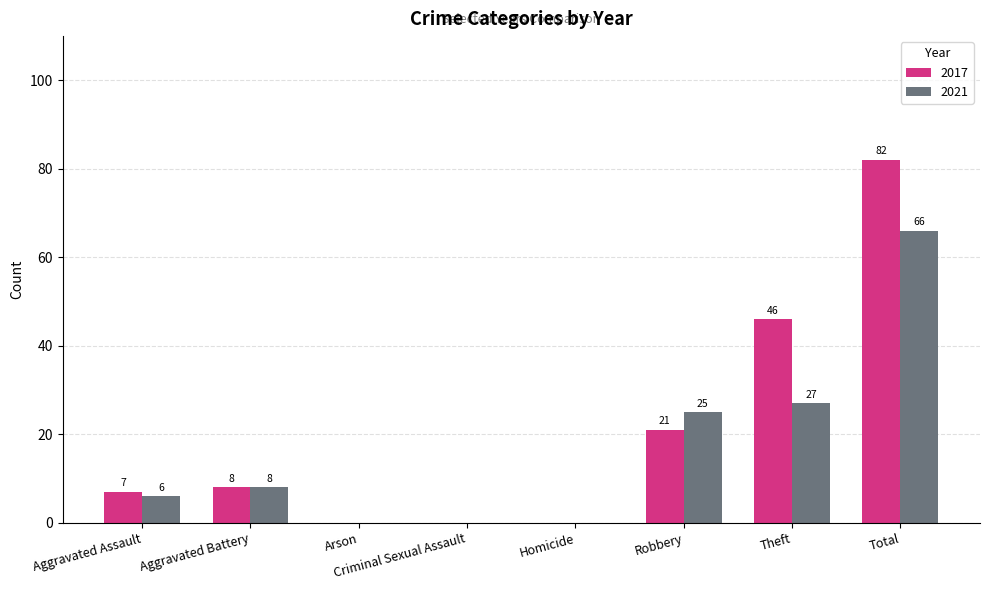

Between Theft and Total, which series saw the biggest shift?

2021